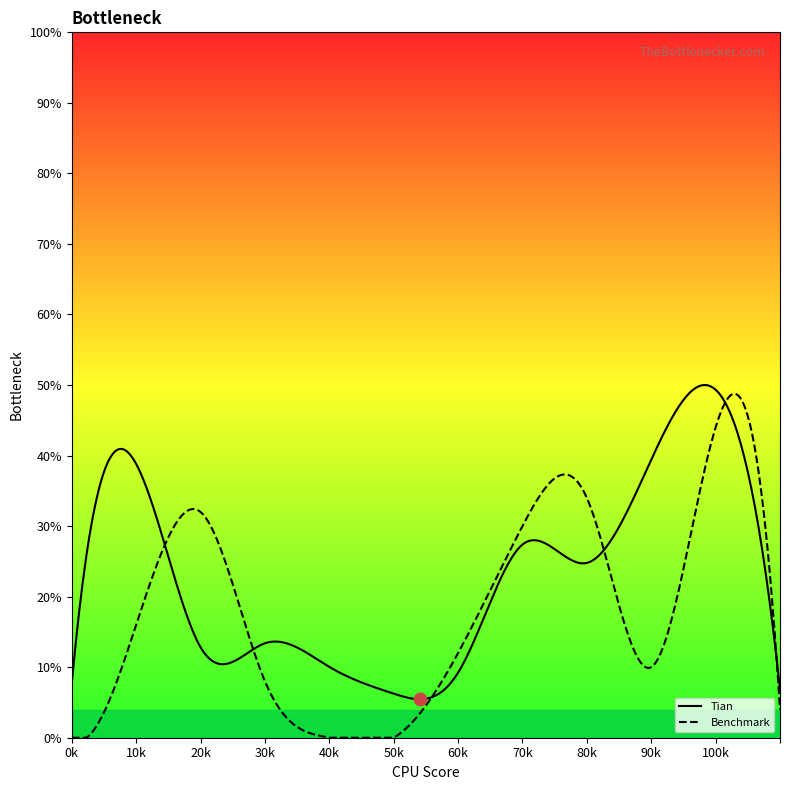

What is the maximum value shown in the chart?

50.0